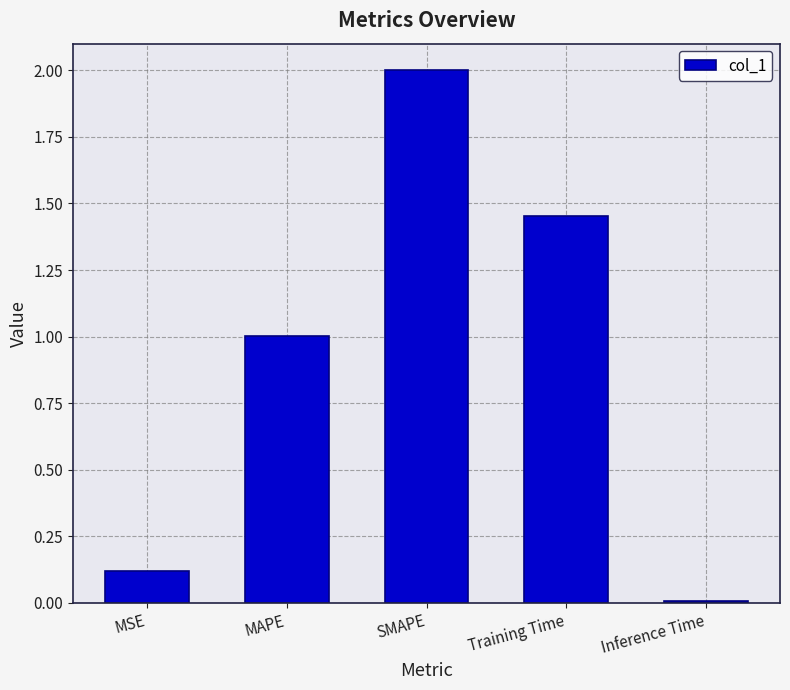

Rank the categories by value from highest to lowest.

SMAPE, Training Time, MAPE, MSE, Inference Time